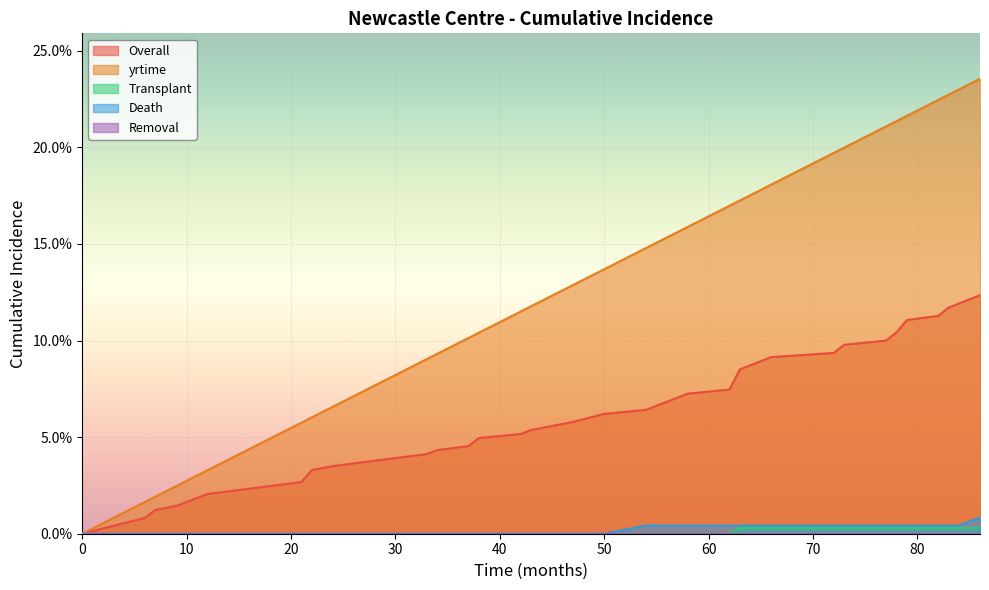

Which series has the largest total across all categories?

yrtime